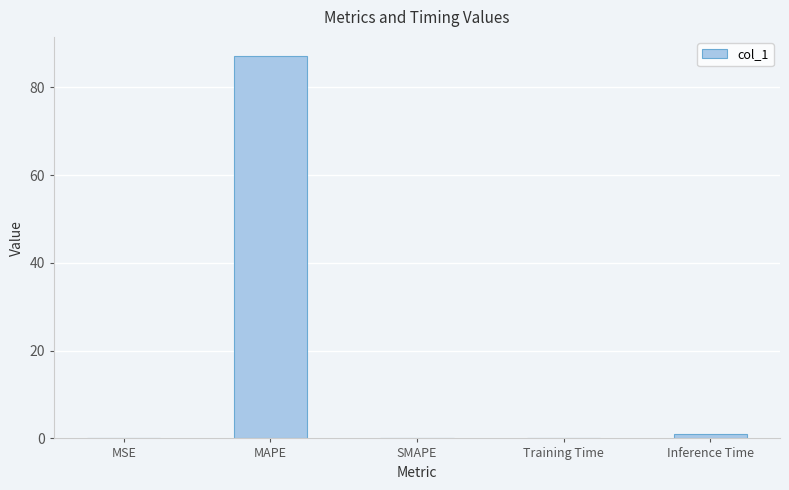

The chart shows a value of 0.1 at MSE. True or false?

True